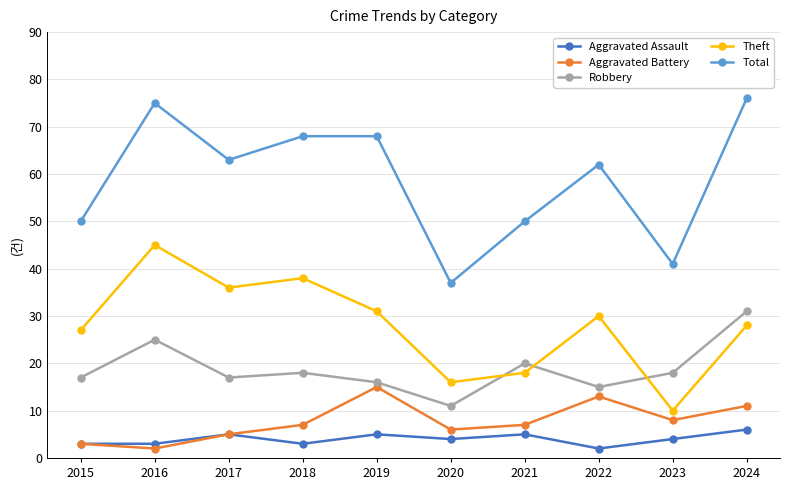

How many interior local valleys does the Theft series have?

3